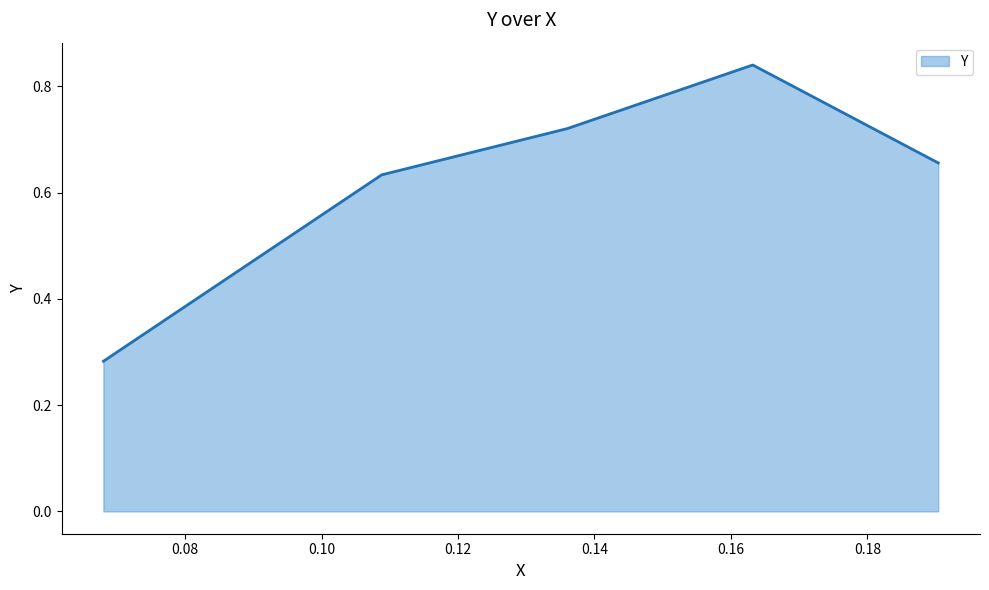

Count the values in the range 0 to 1.

5